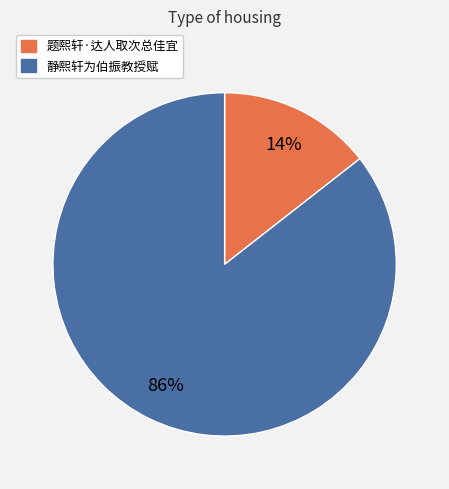

To the nearest percent, what is the average slice percentage?

50%